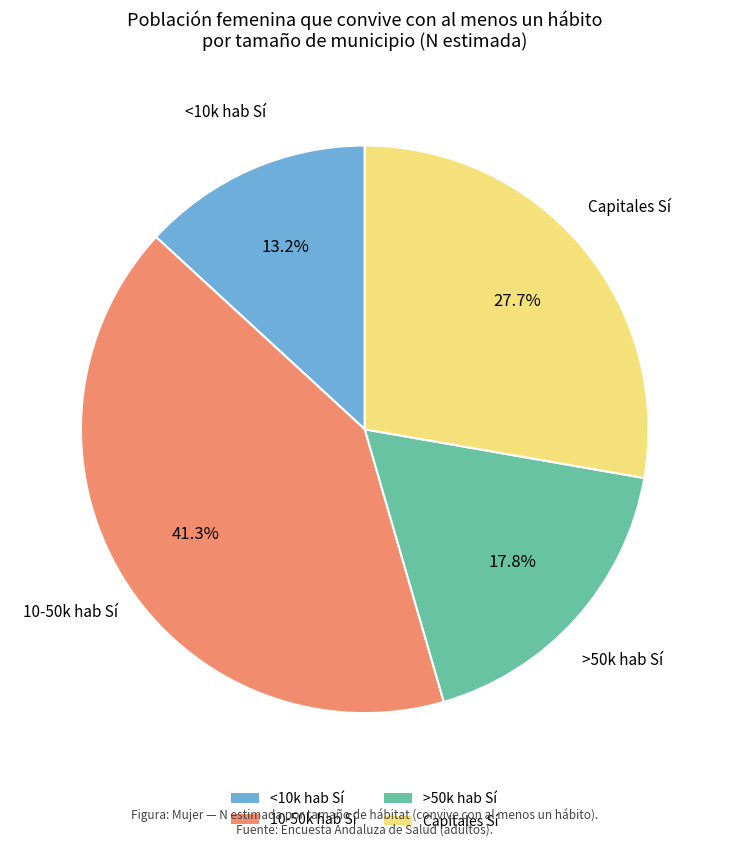

Does any single category account for the majority?

No